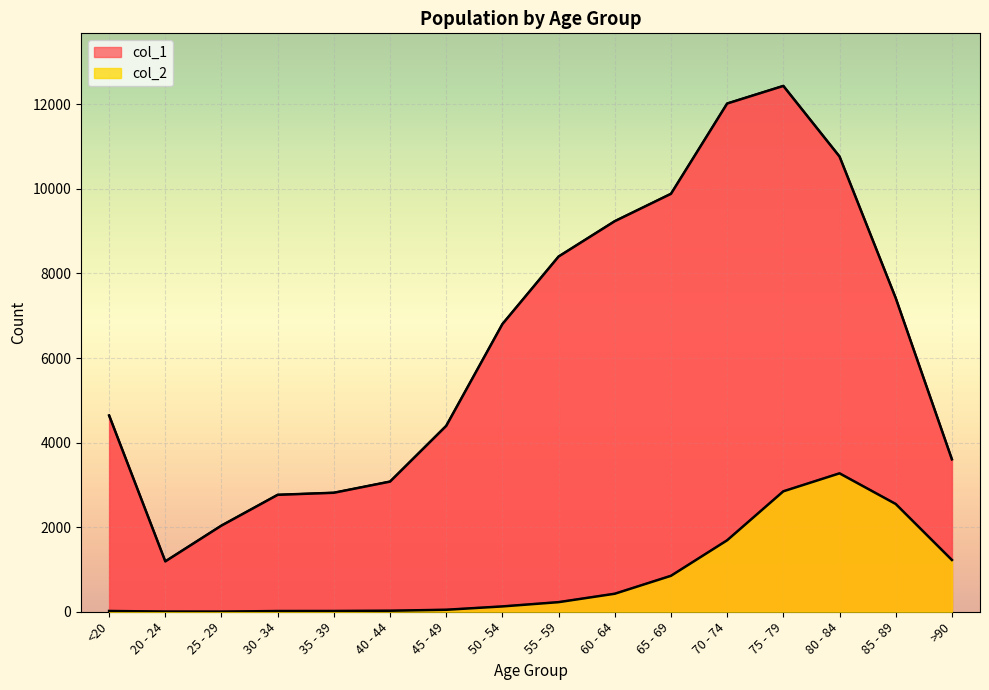

What is the maximum value shown in the chart?

12434